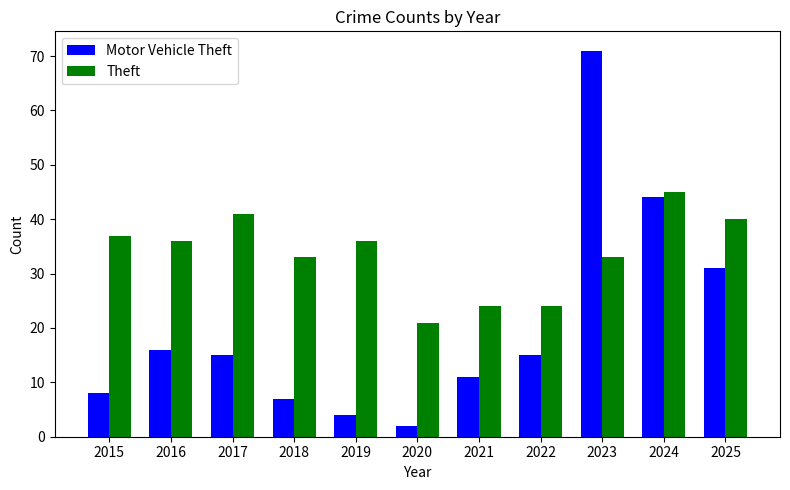

The Motor Vehicle Theft series shows 27 at 2022. True or false?

False